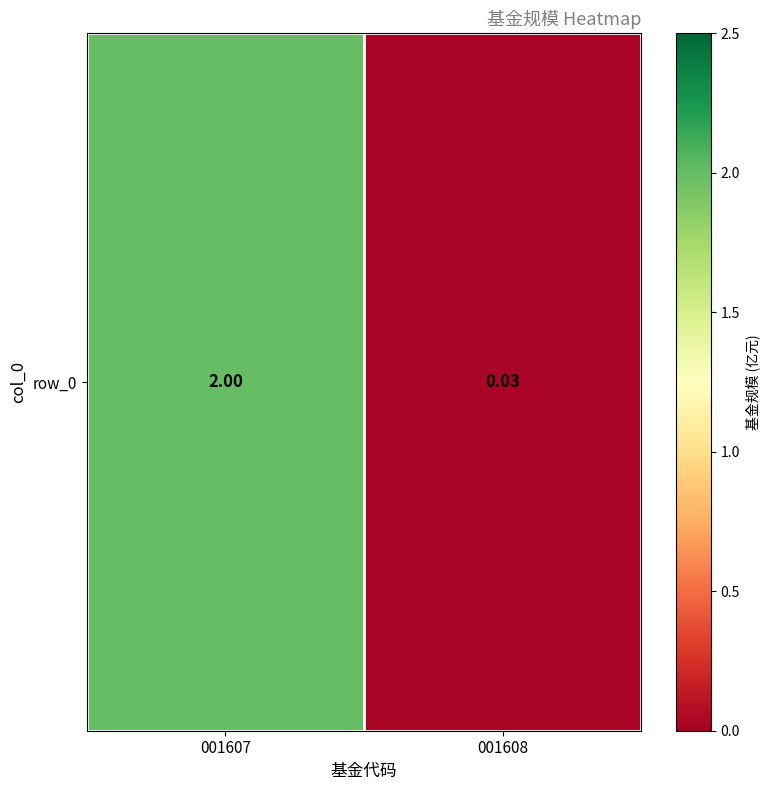

What is the change in value from 001607 to 001608?

-2.0